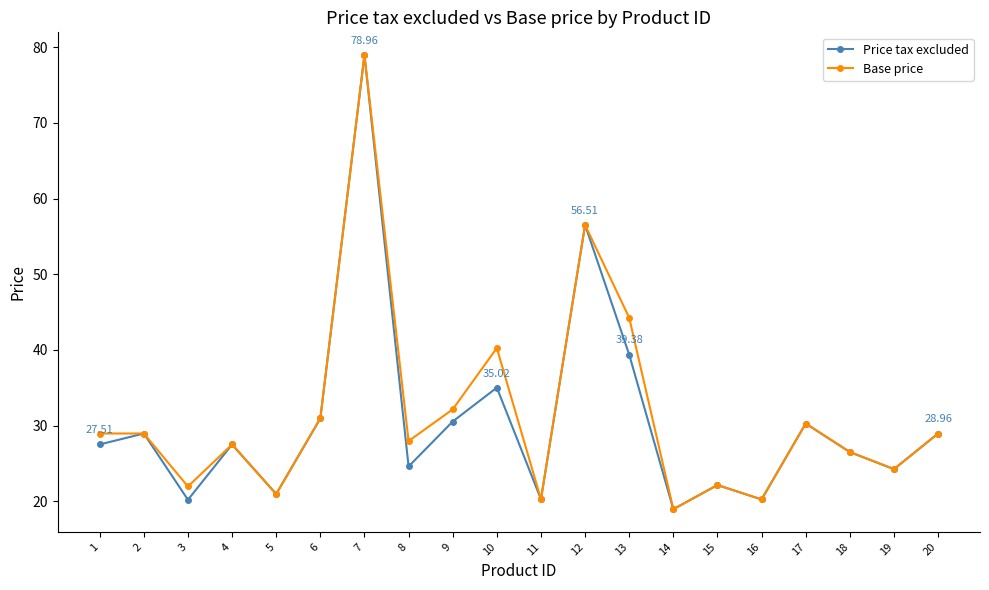

The value of Base price at 5 is 21.0. True or false?

True